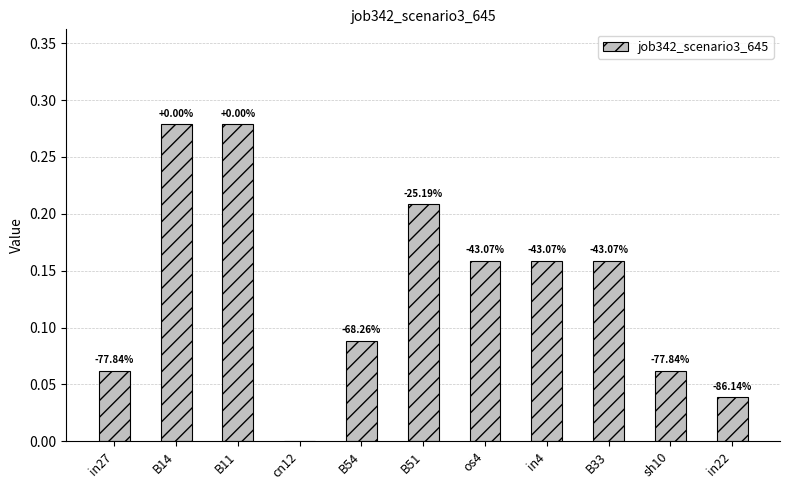

Are the bars horizontal?

No